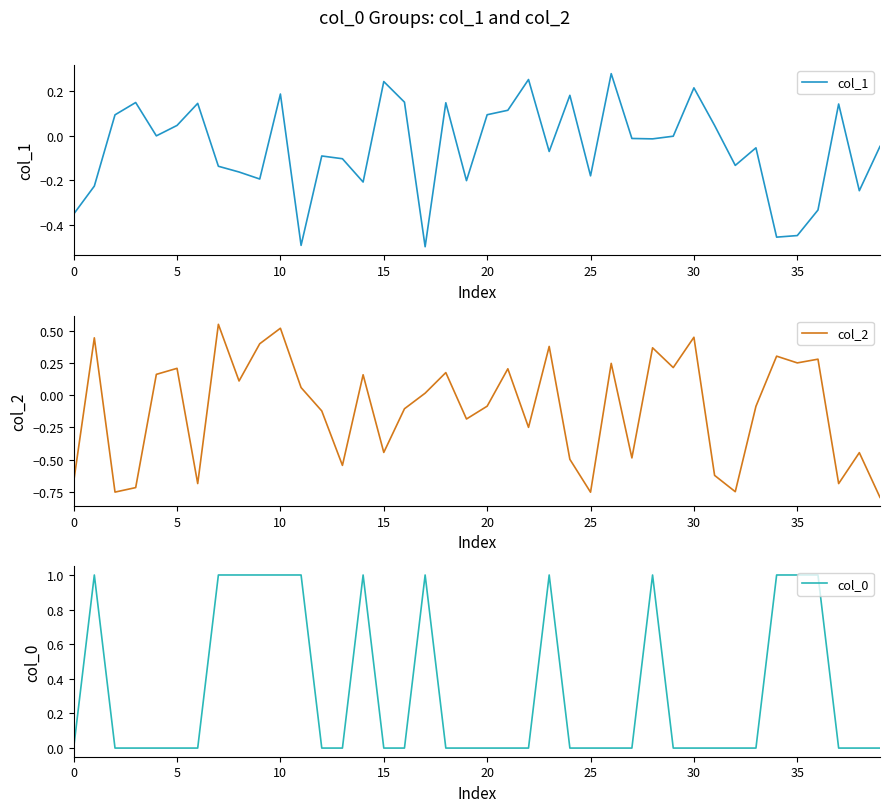

Does the chart display data point markers on the line(s)?

No